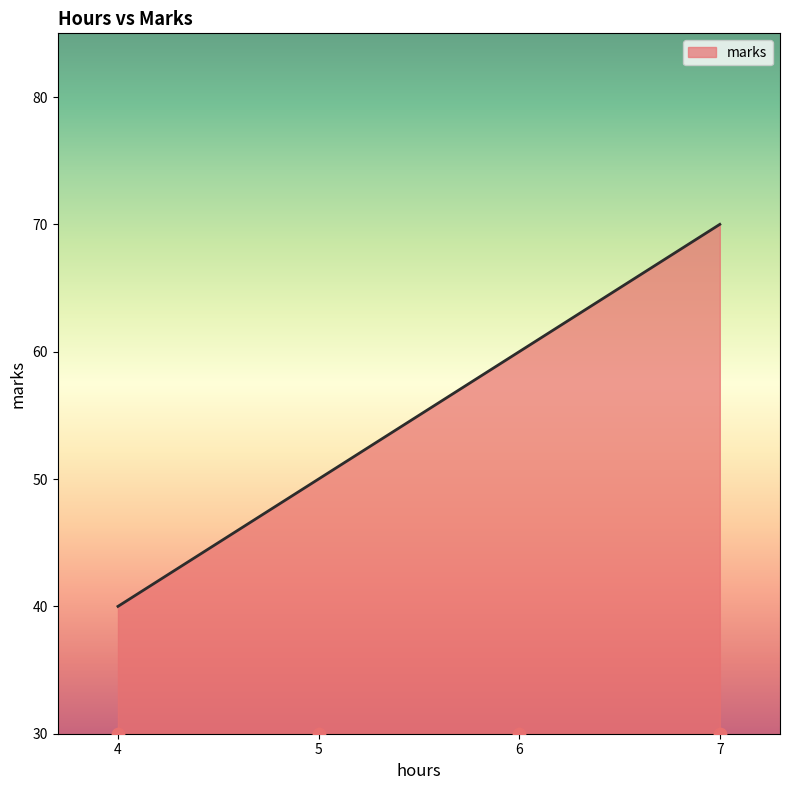

What is the change in value from 5 to 6?

+10